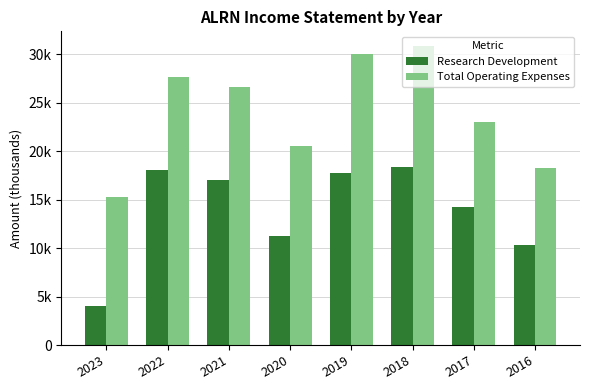

What is the average value of the Total Operating Expenses series?

24000